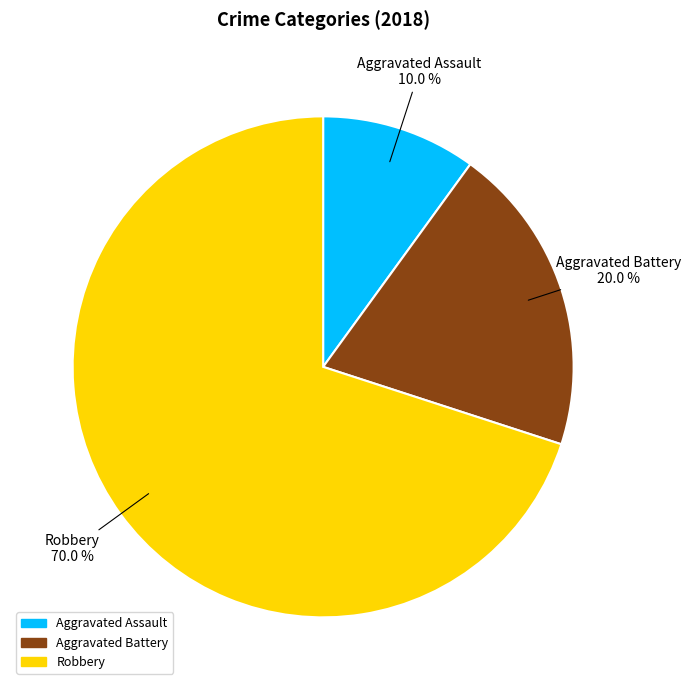

To the nearest percent, what is the combined percentage of Robbery and Aggravated Assault?

80%